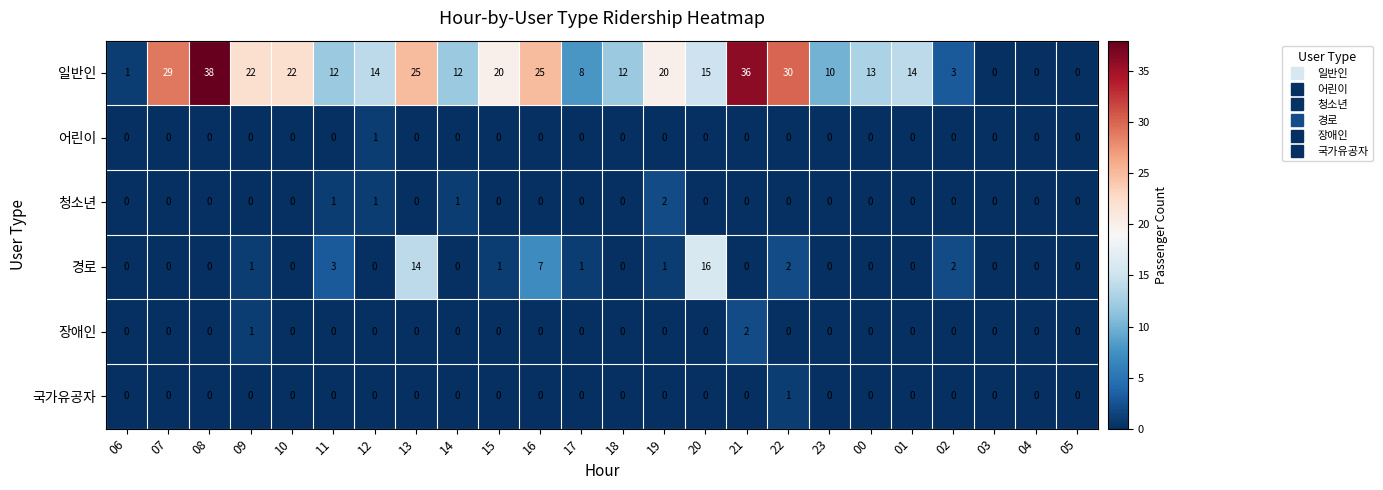

How many data points does each series have?

24